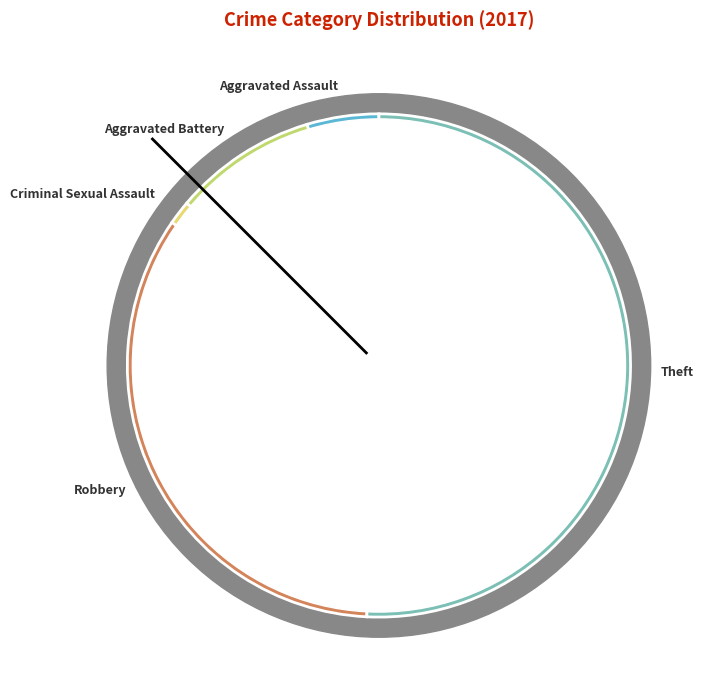

To the nearest percent, what is the difference between the largest and smallest slice percentages?

51%